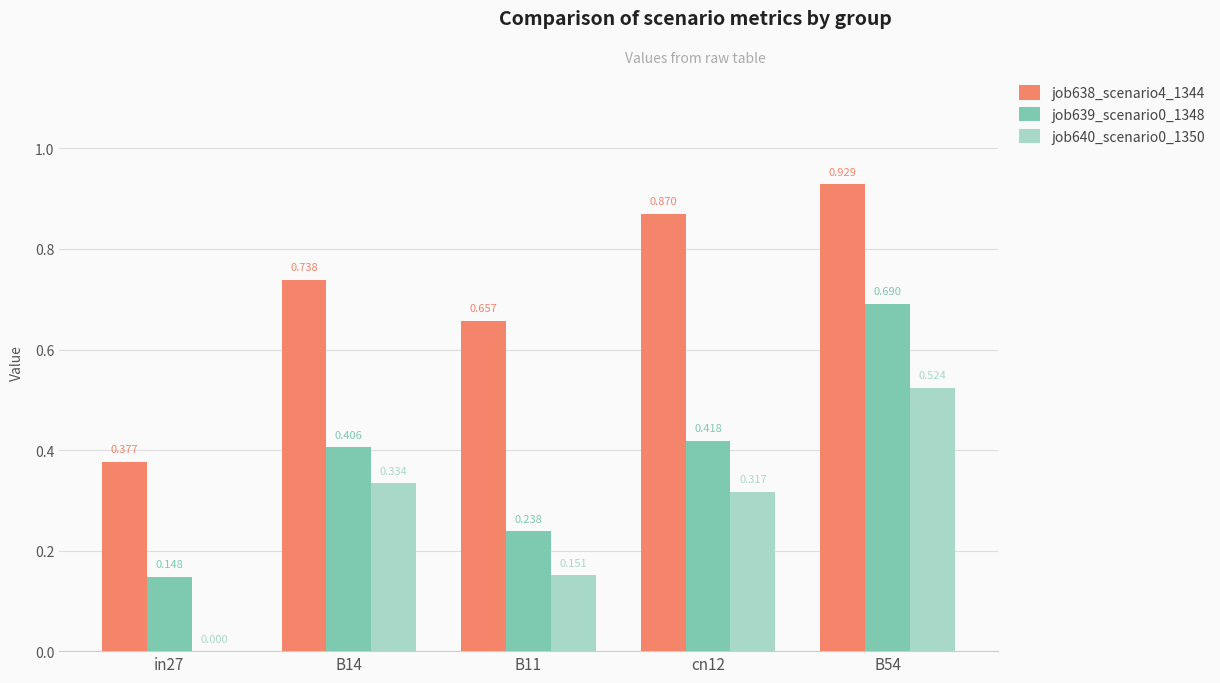

Are the bars grouped side by side (vs. stacked)?

Yes